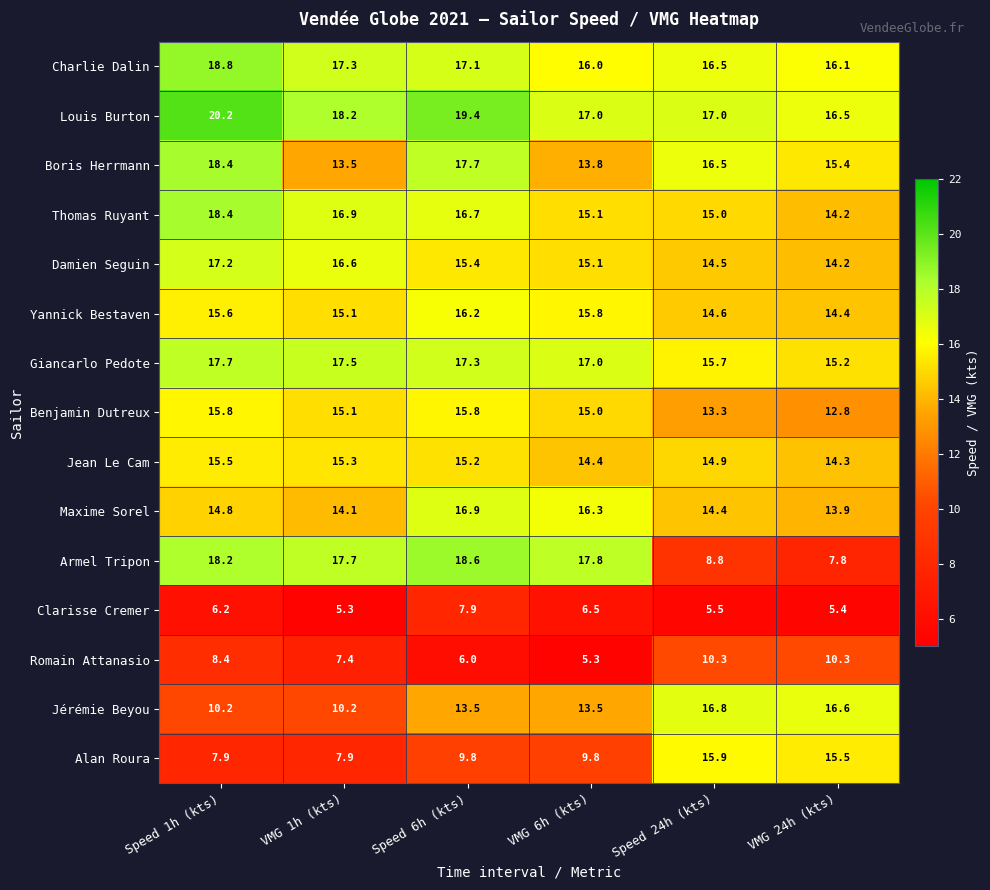

Which series has the widest spread of values?

Armel Tripon